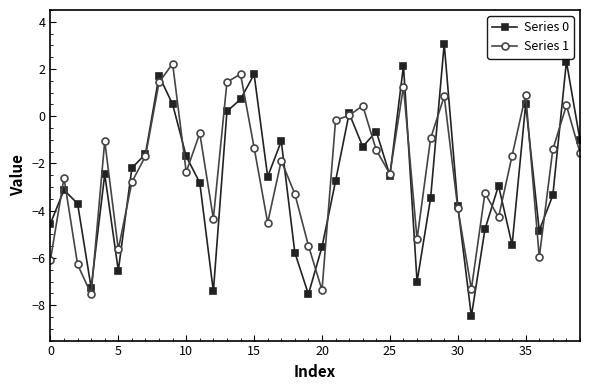

True or false: Series 0 has more than 2 interior local peaks.

True